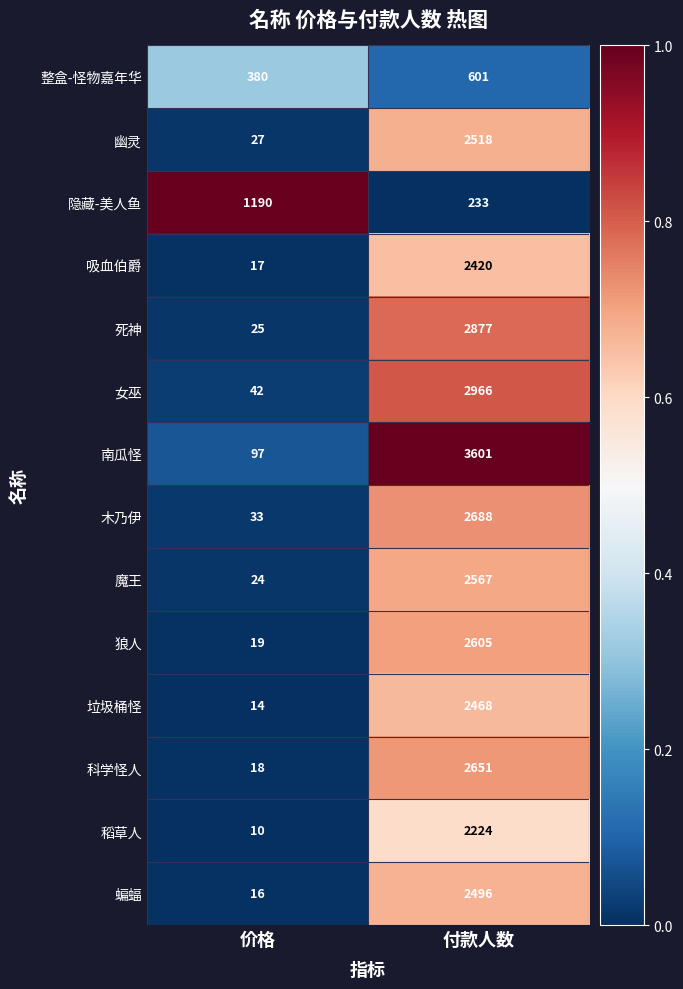

Where is 吸血伯爵 nearest to the value 1218?

价格